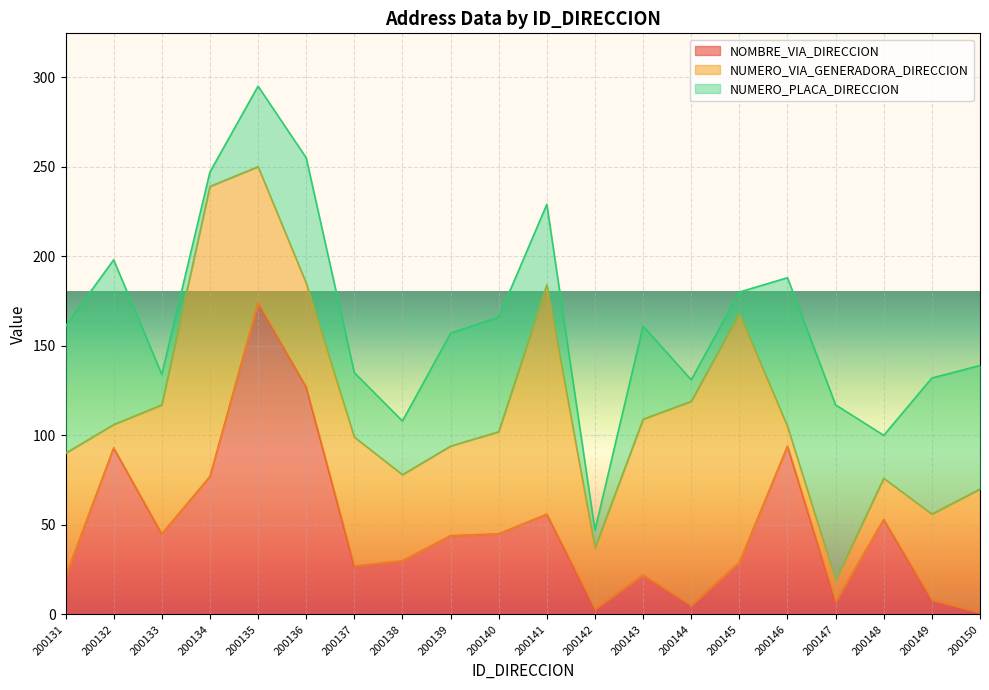

What is the value of the NUMERO_PLACA_DIRECCION point at the 11th from the left?

45